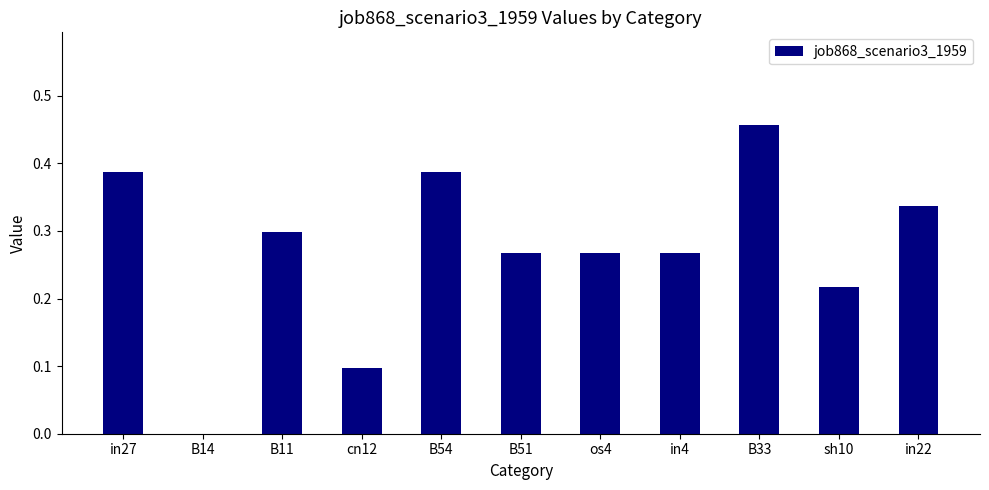

What is the sum of all values?

3.0